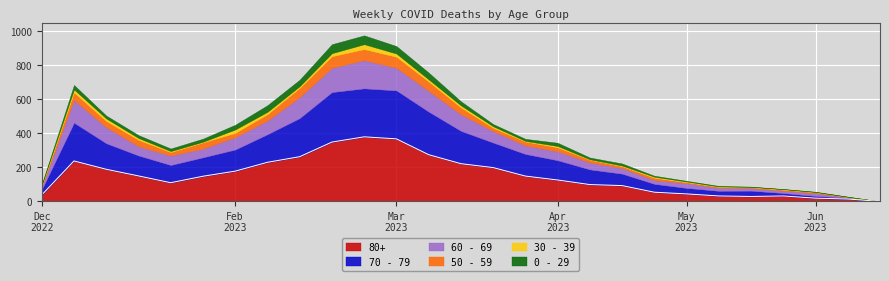

Where is the first local maximum for 0 - 29?

2023-01-02